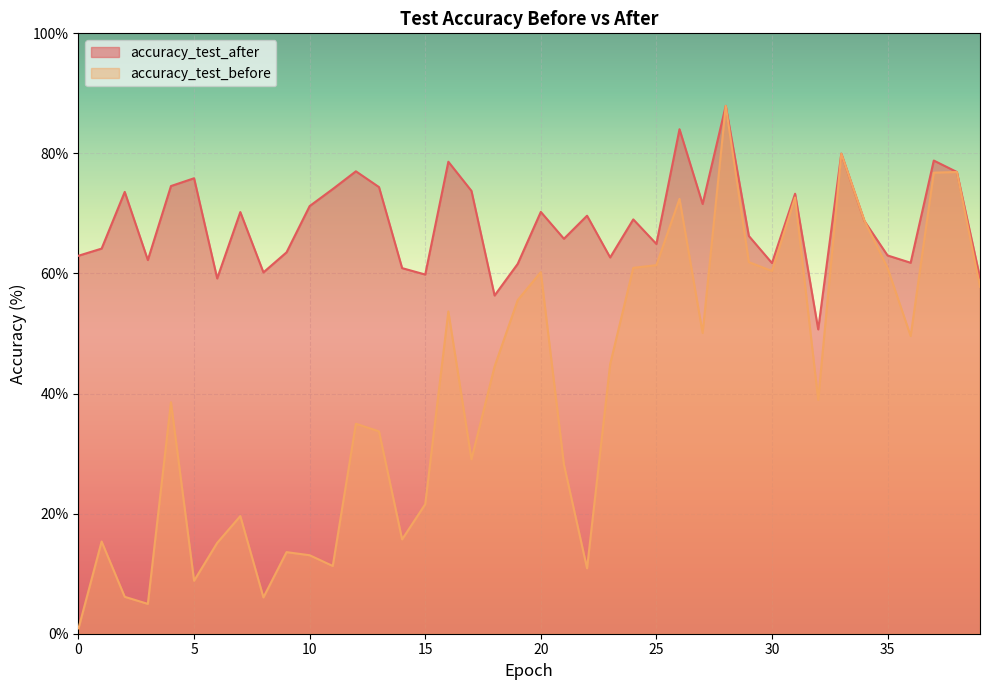

At which category is the sum across all series the highest?

28